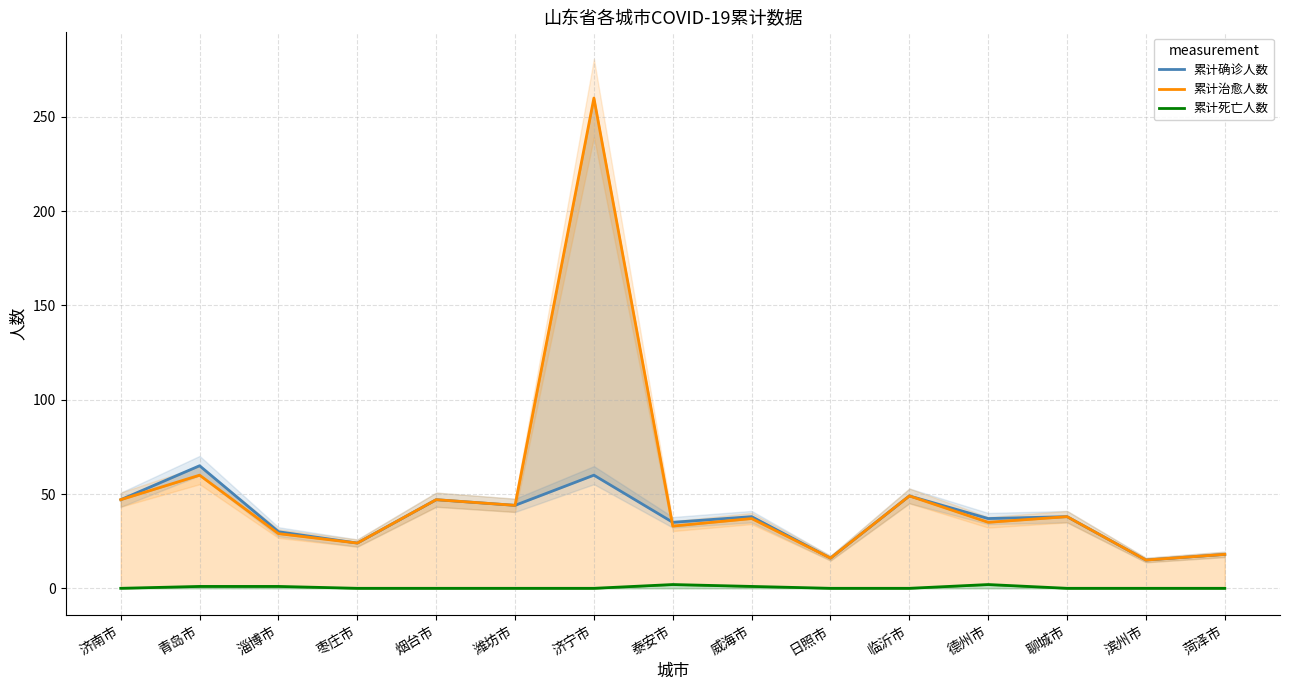

At which label does 累计治愈人数 first exceed 37?

济南市